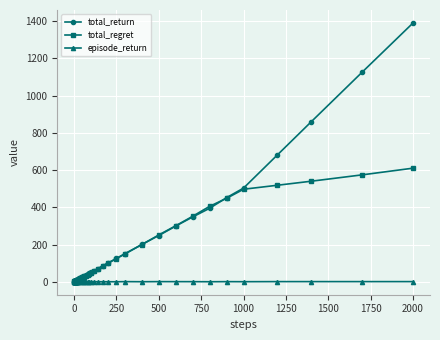

Rank the series by their average value, from highest to lowest.

total_return, total_regret, episode_return